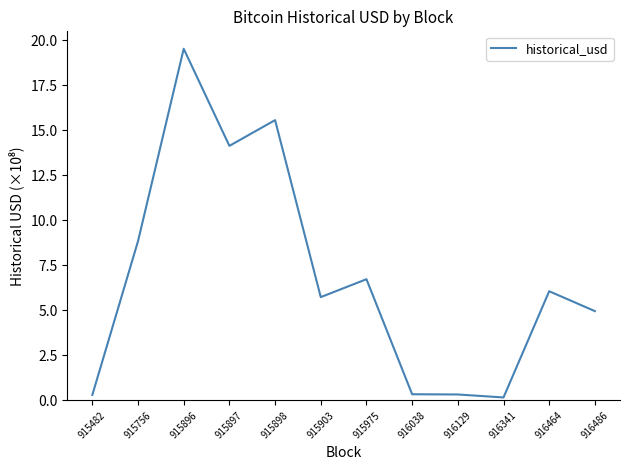

Where is the data nearest to the value 9?

915756